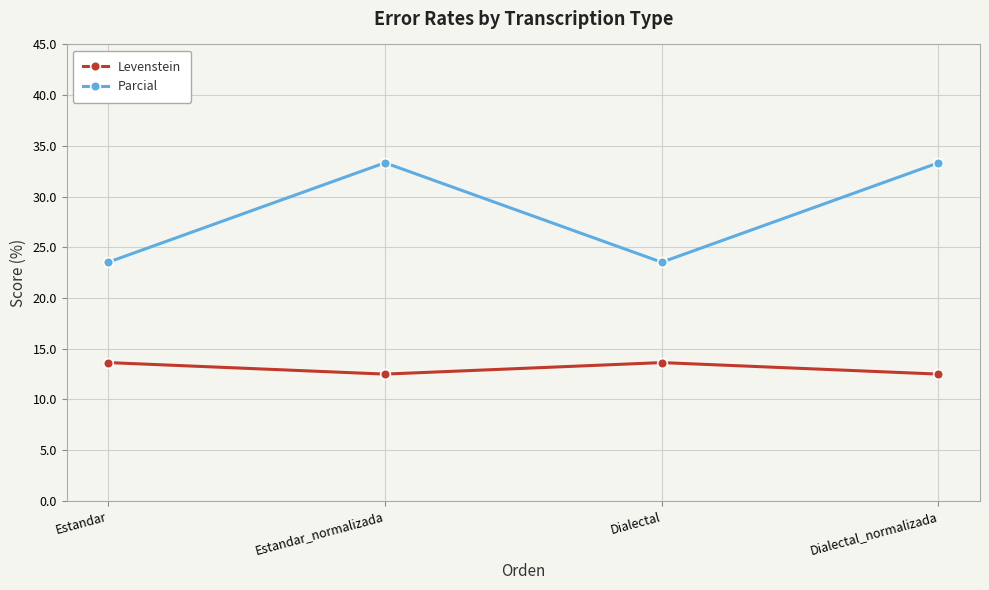

What is the smallest value displayed?

12.5